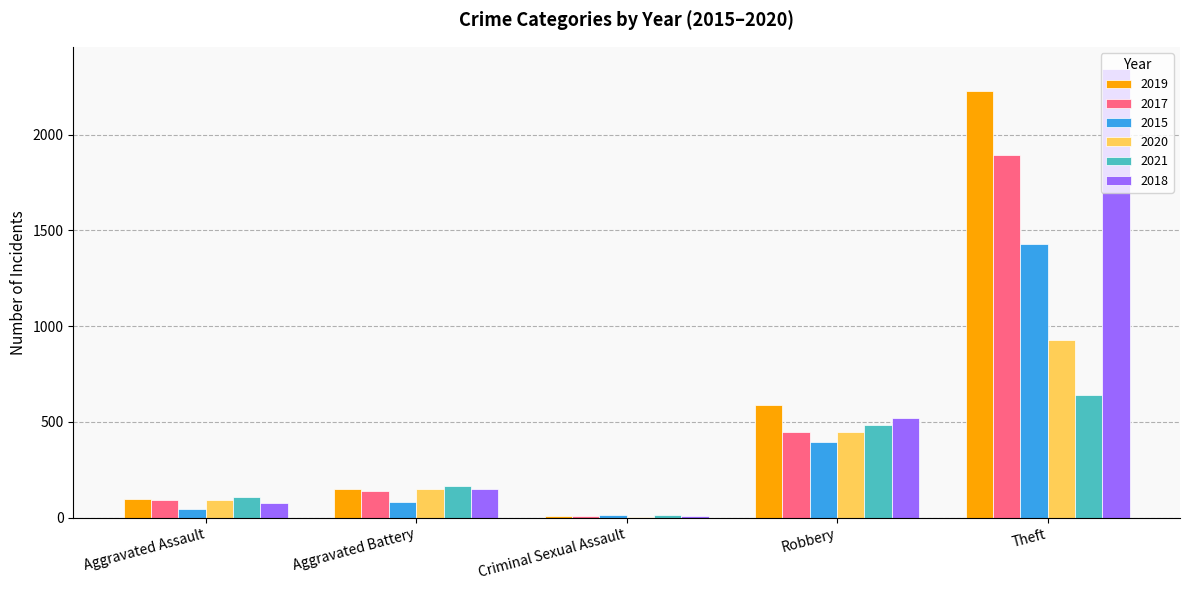

Which category has the highest value in the 2021 series?

Theft